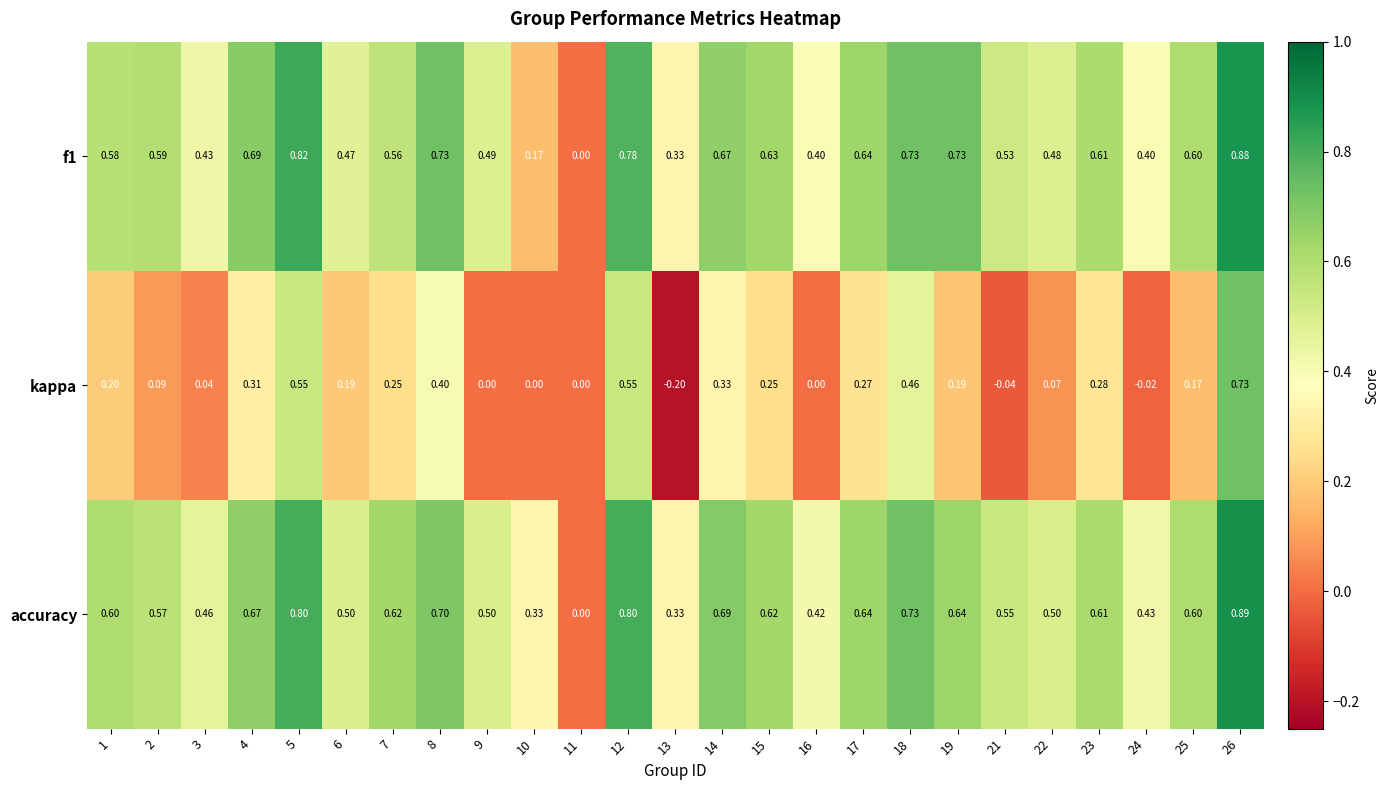

Which series has the widest spread of values?

kappa